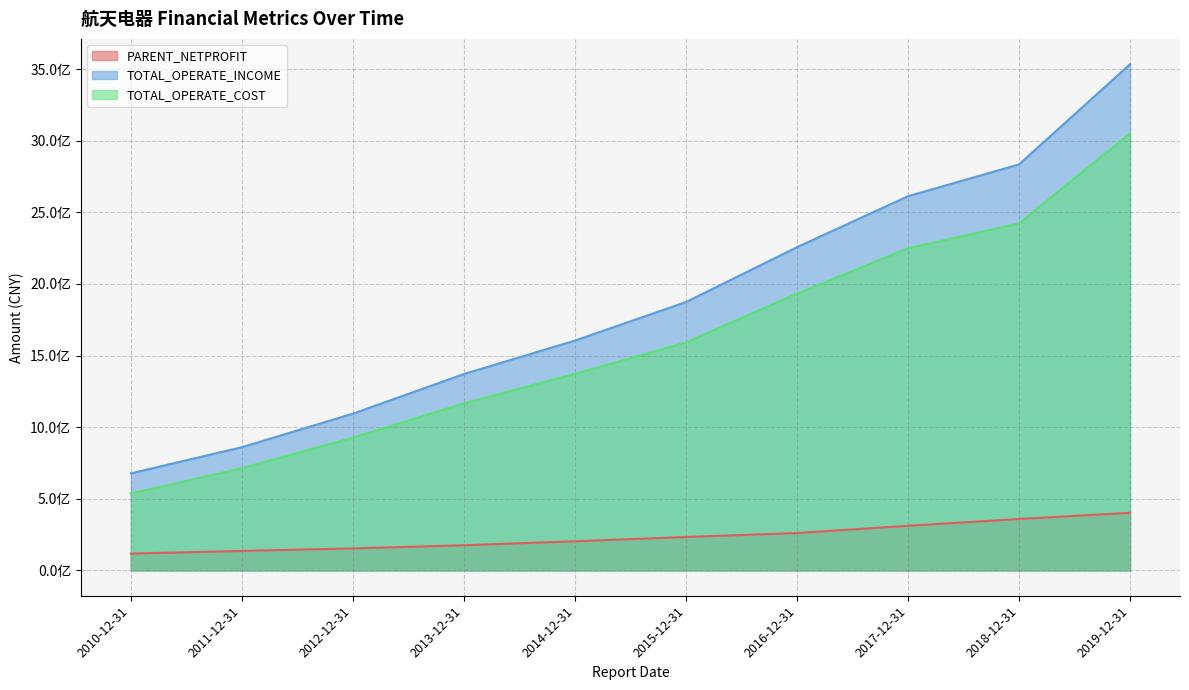

What are all the series names shown in the legend?

PARENT_NETPROFIT, TOTAL_OPERATE_INCOME, TOTAL_OPERATE_COST